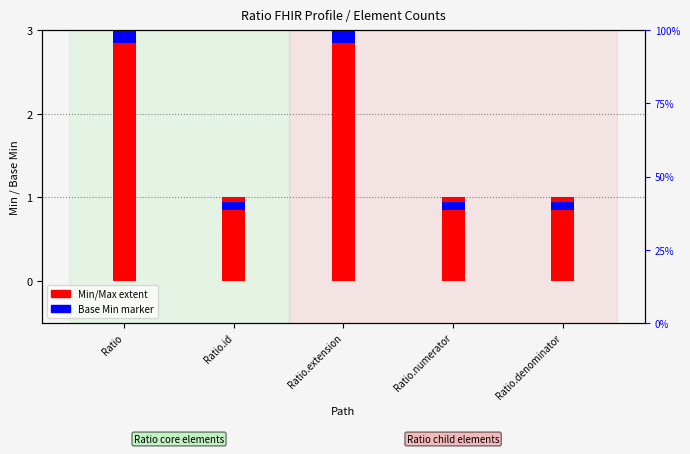

Between Ratio.extension and Ratio.denominator, which is larger?

Ratio.extension